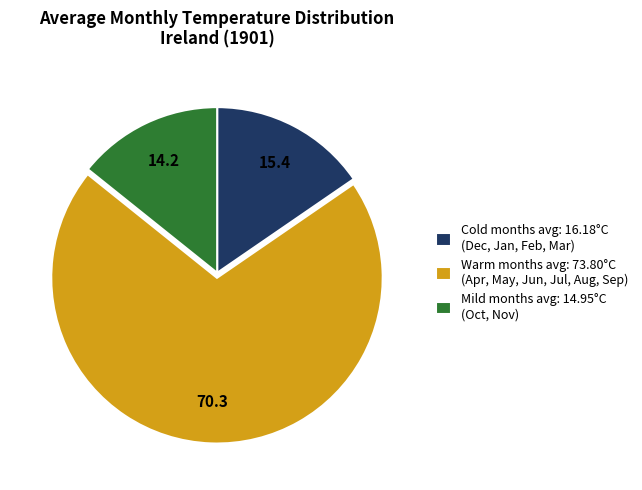

True or false: Mild months avg: 14.95°C (Oct, Nov) accounts for 14% of the total.

True